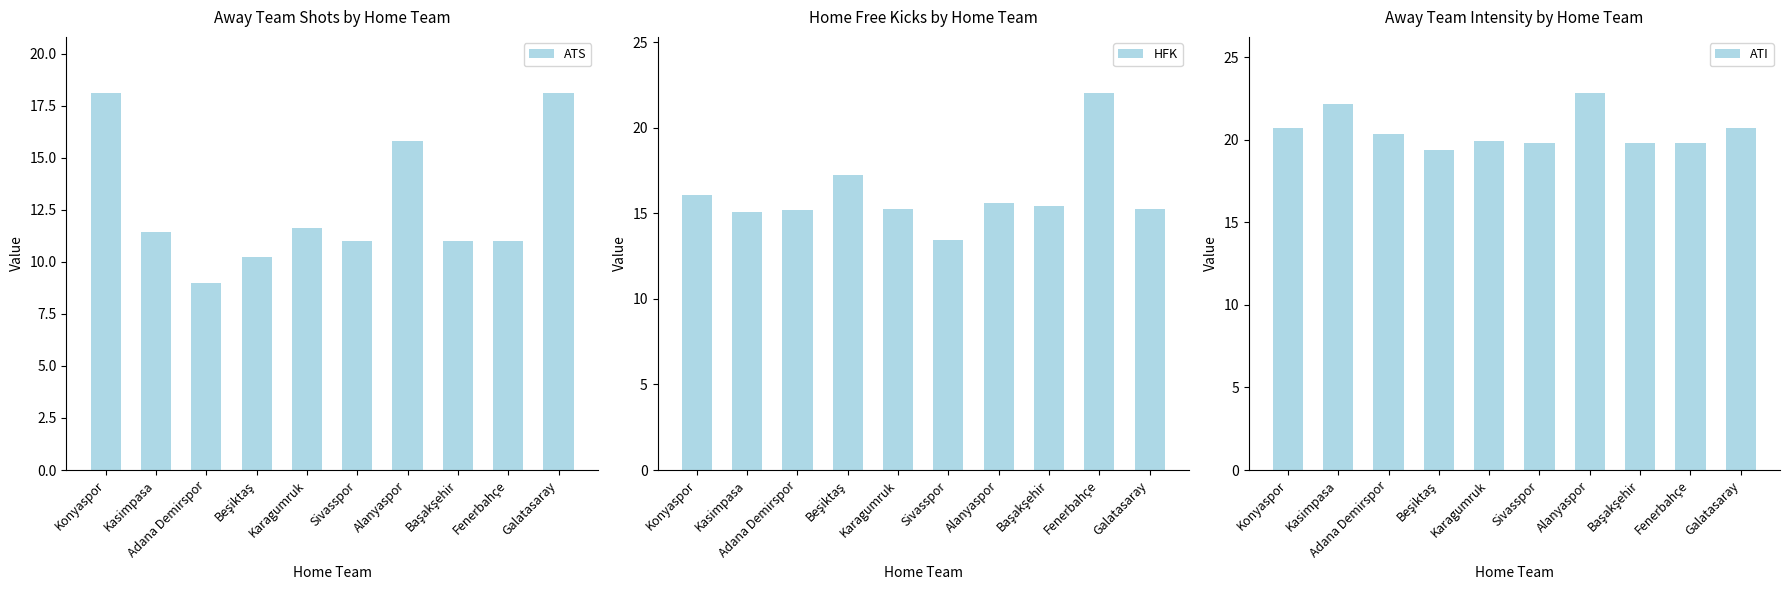

The value of HFK at Fenerbahçe is 8.9. True or false?

False